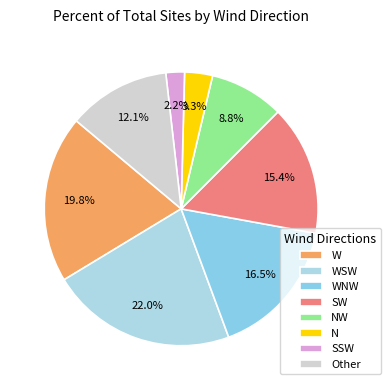

To the nearest percent, what portion does NW represent?

9%